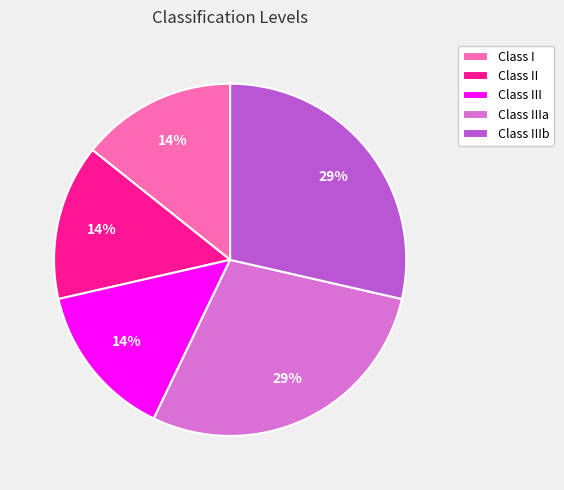

Does any single category account for the majority?

No